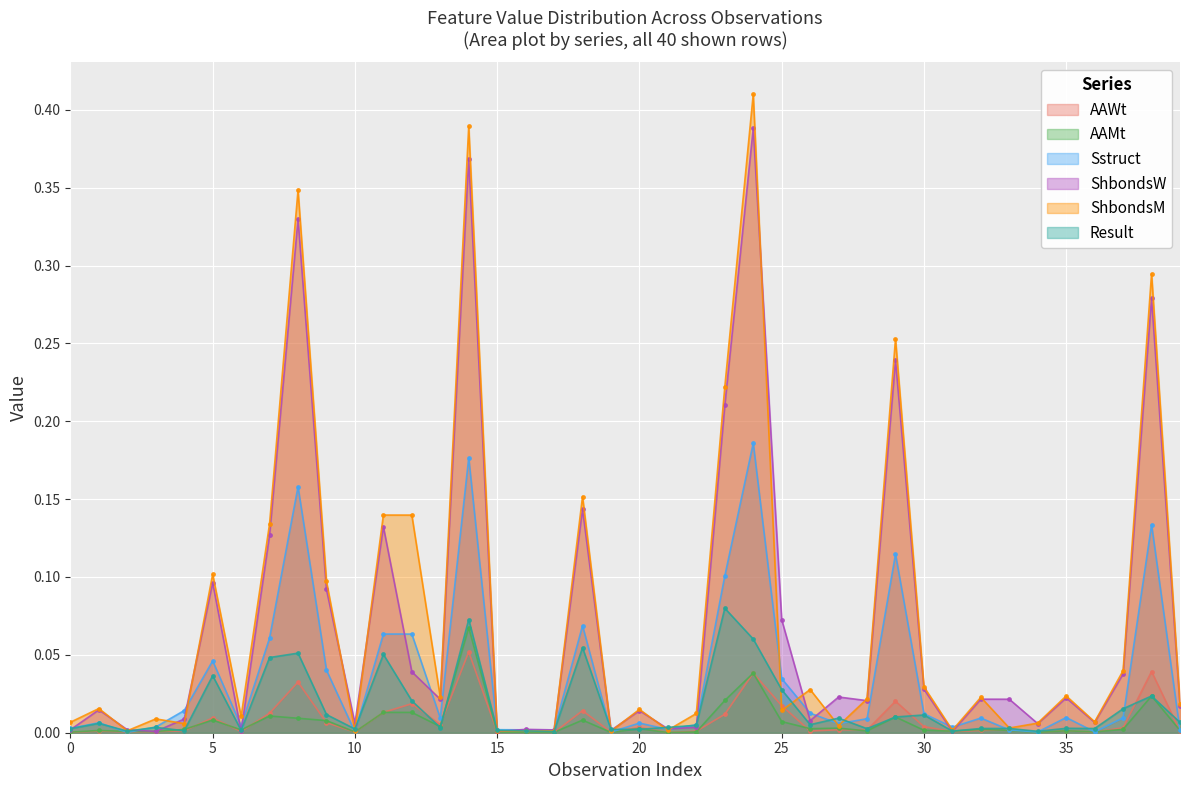

What is the maximum value for Sstruct?

0.2